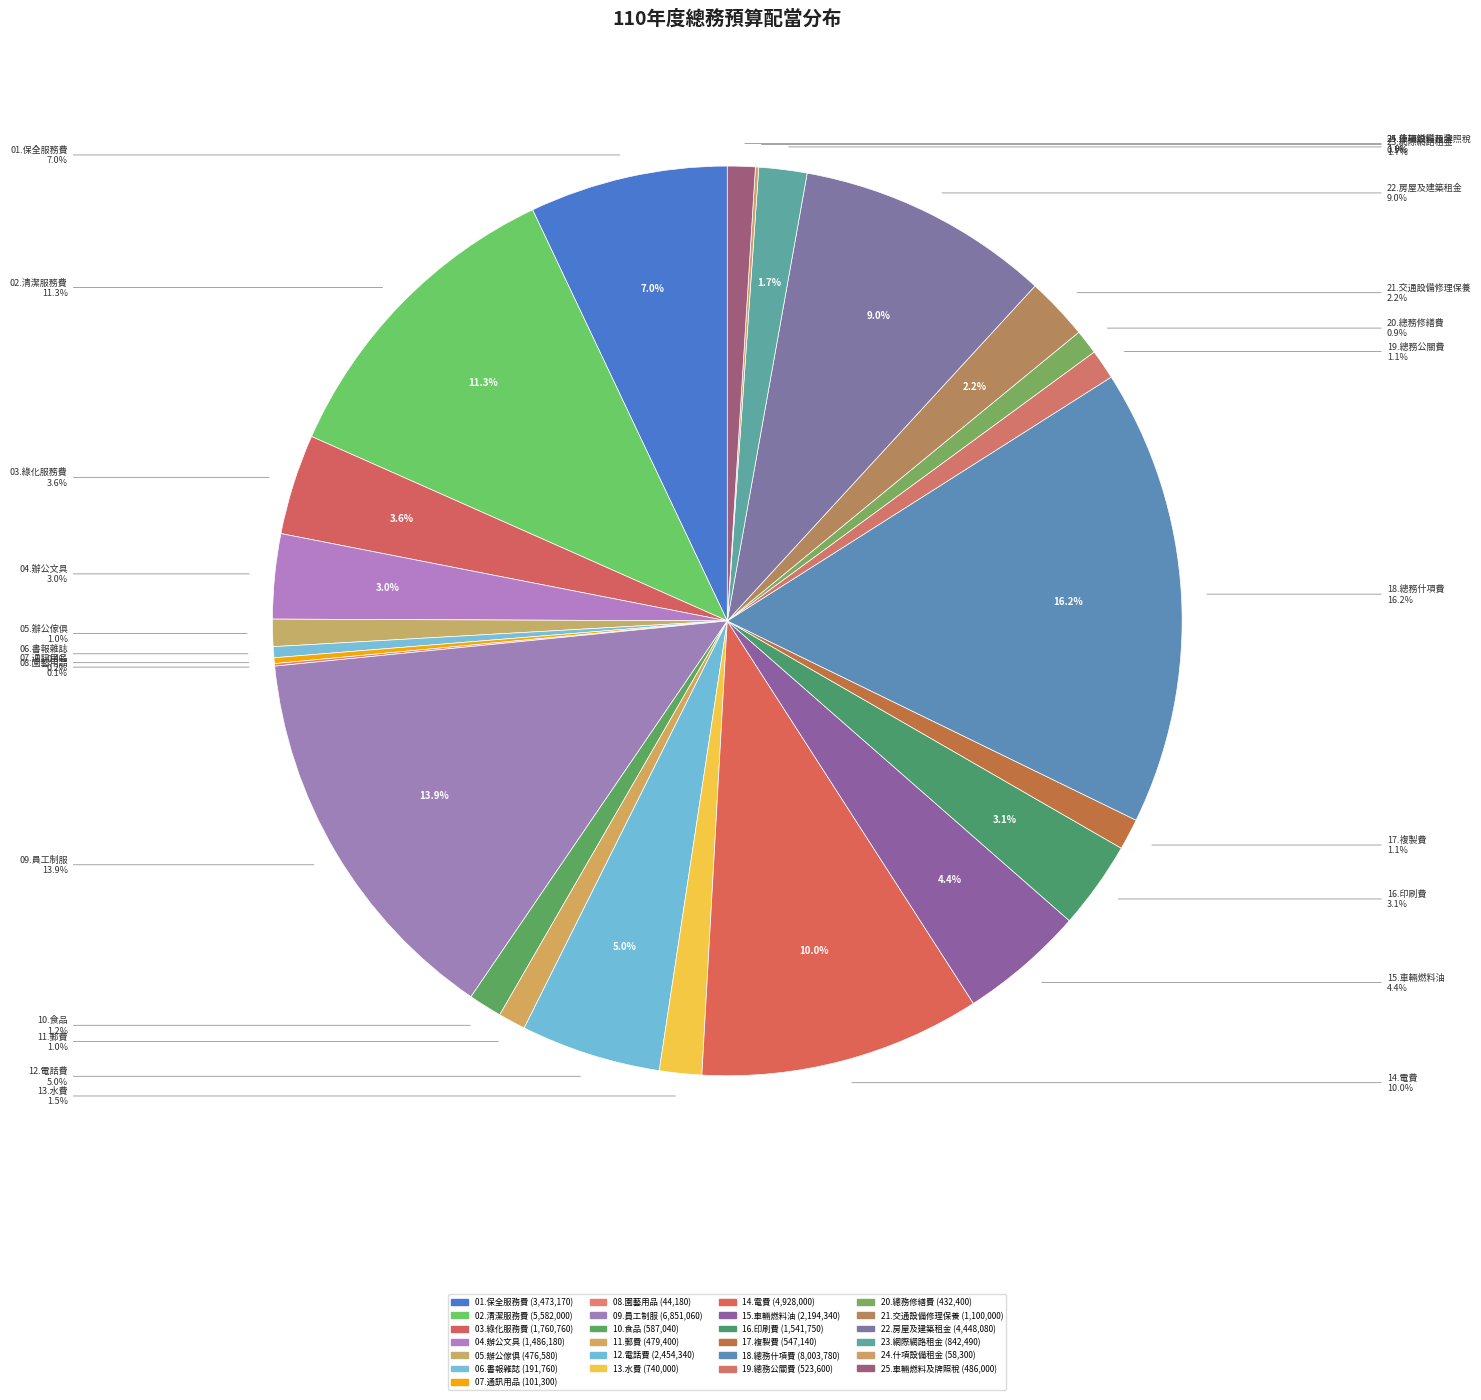

What percentage is NOT represented by 01.保全服務費?

93.0%